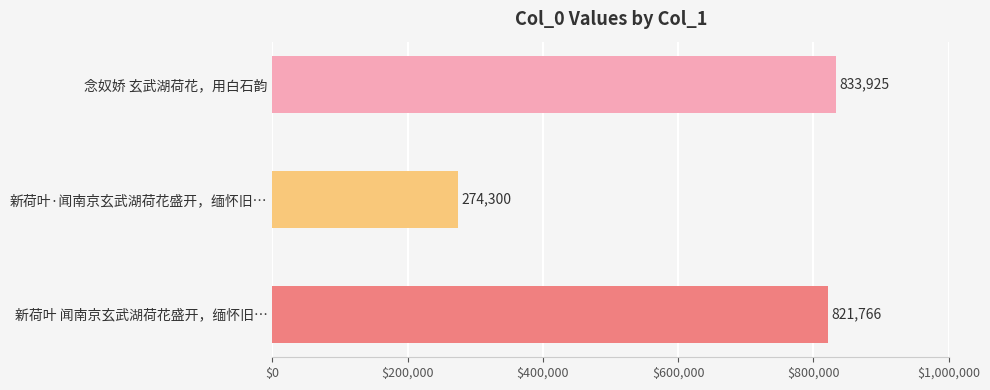

What is the sum of the values at 念奴娇 玄武湖荷花，用白石韵 and 新荷叶·闻南京玄武湖荷花盛开，缅怀旧…?

1108225